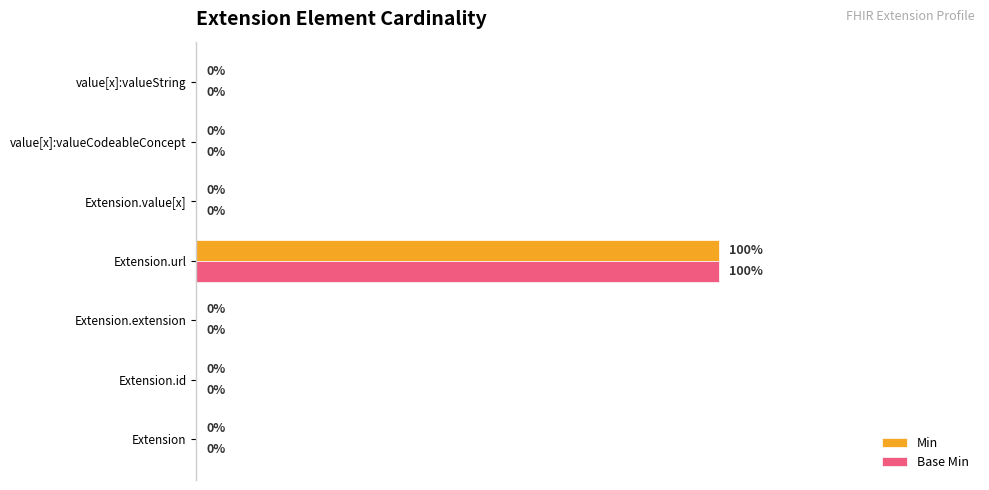

At which label does Base Min reach its peak?

Extension.url